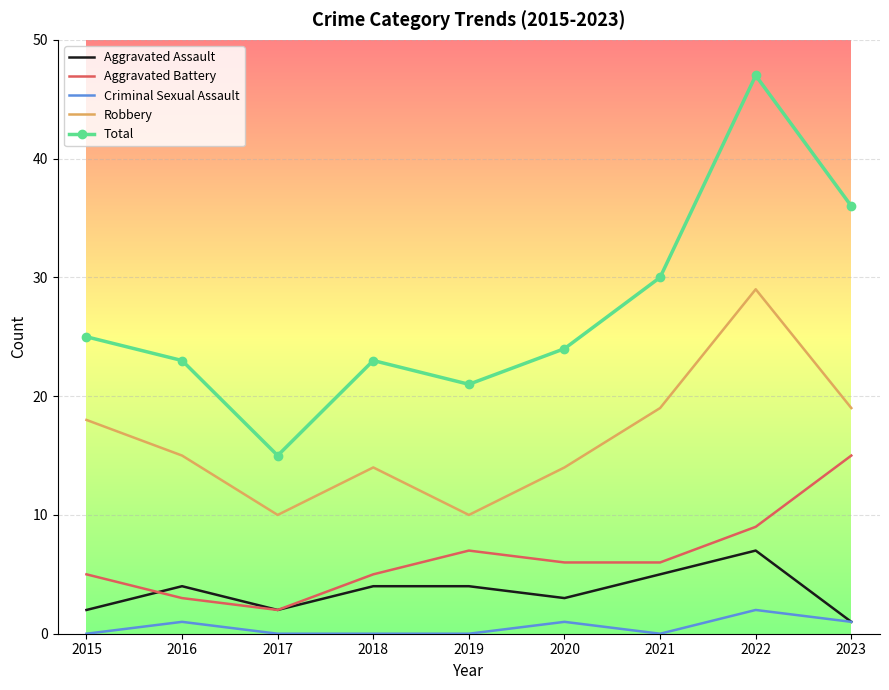

Is it true that Aggravated Assault equals 2 at 2017?

True